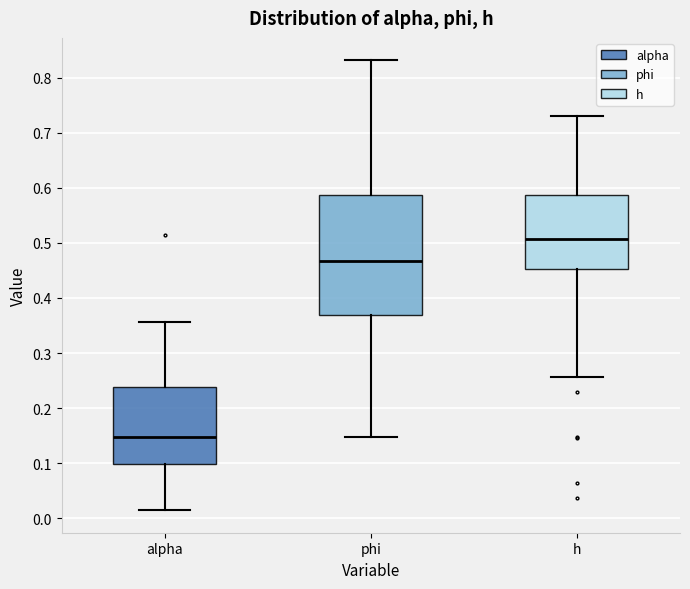

Which box's median line is the lowest?

alpha